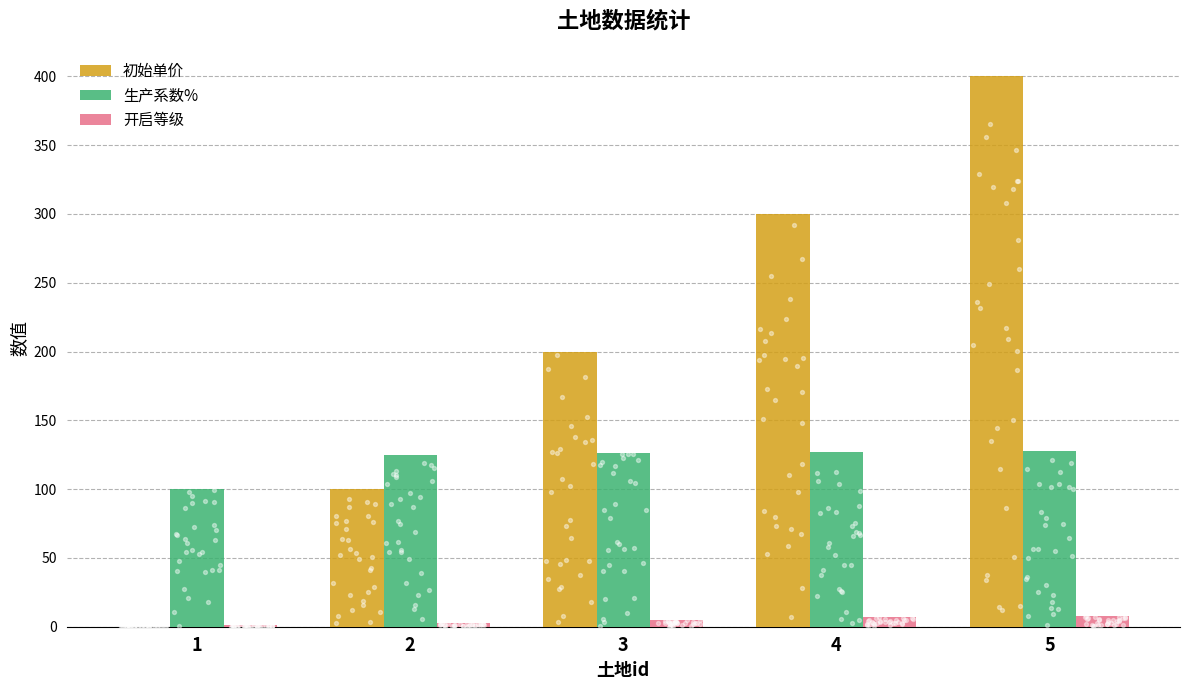

Which series has the widest spread of Y values?

初始单价